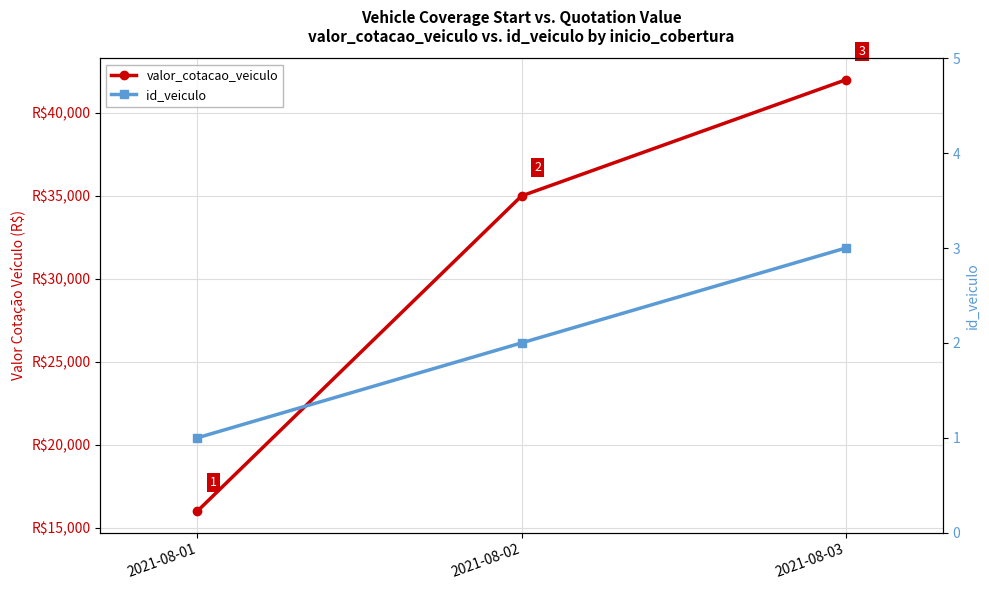

How many valor_cotacao_veiculo values are between 16000 and 42000?

3